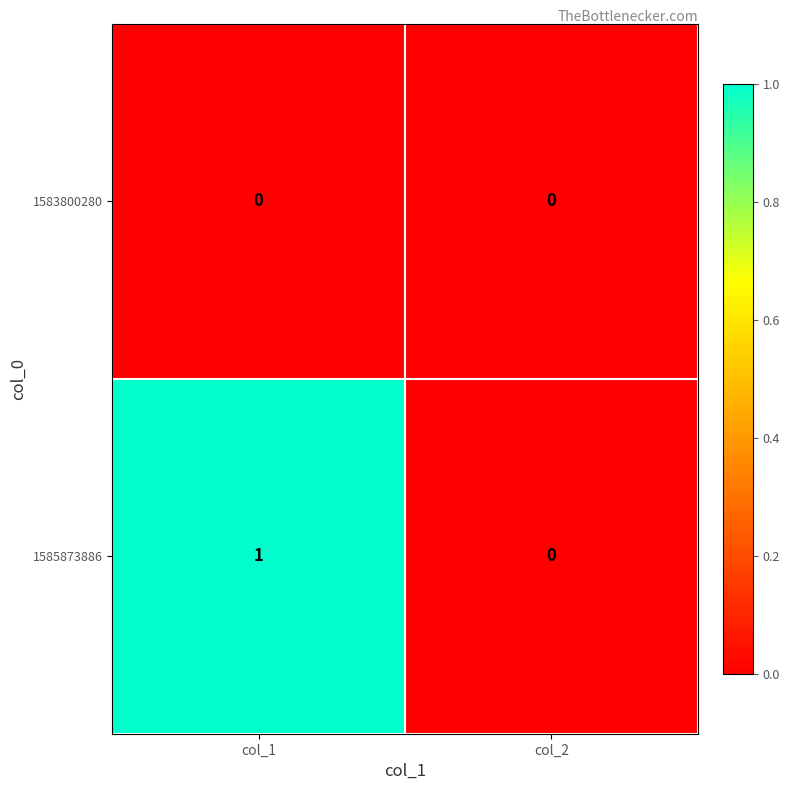

At which category is the sum across all series the highest?

col_1